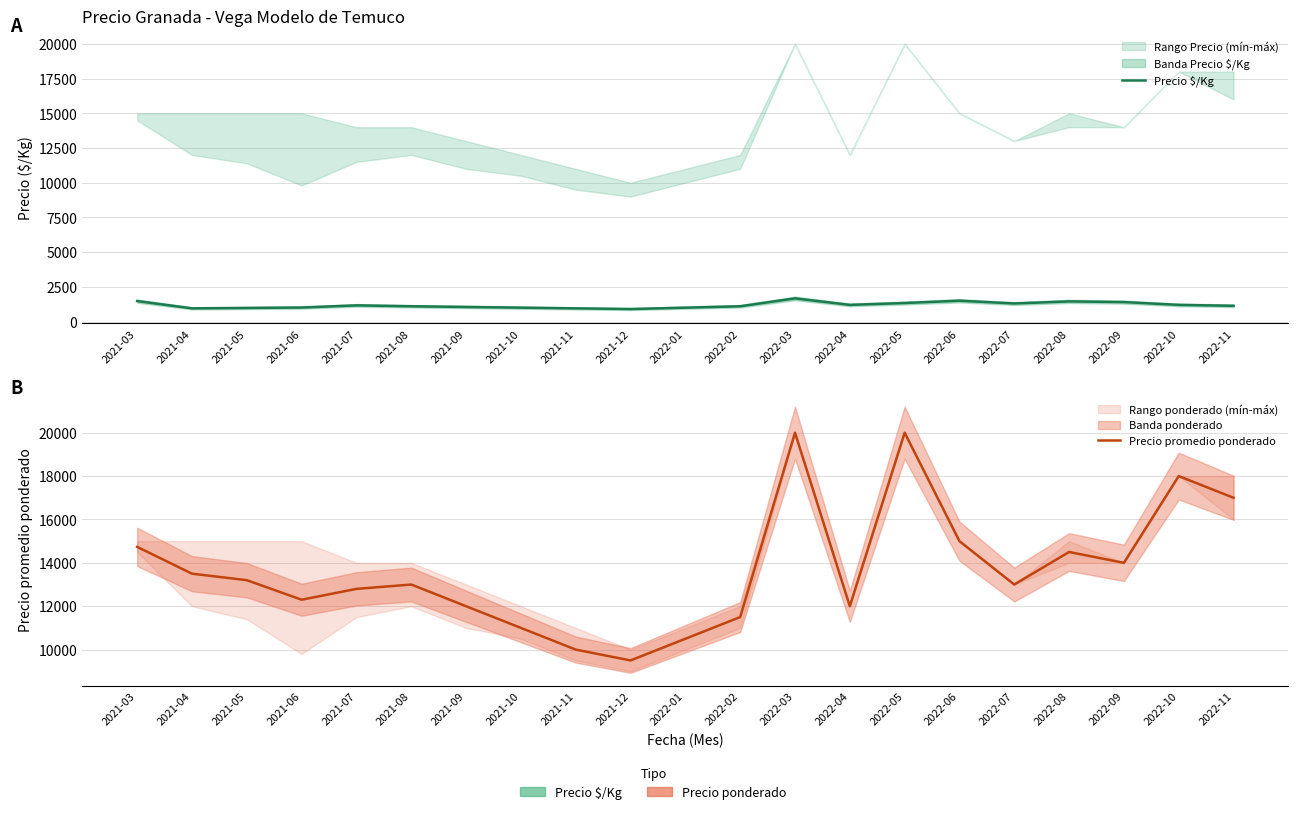

What is the value of the Precio $/Kg point at the 10th from the left?

900